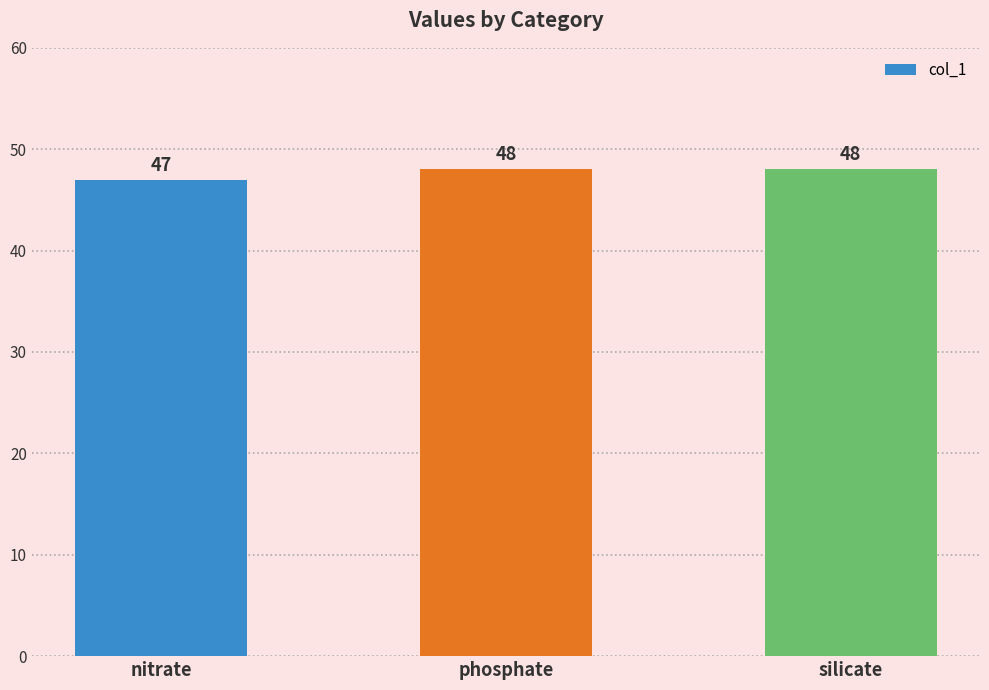

How many data points are less than 48?

1